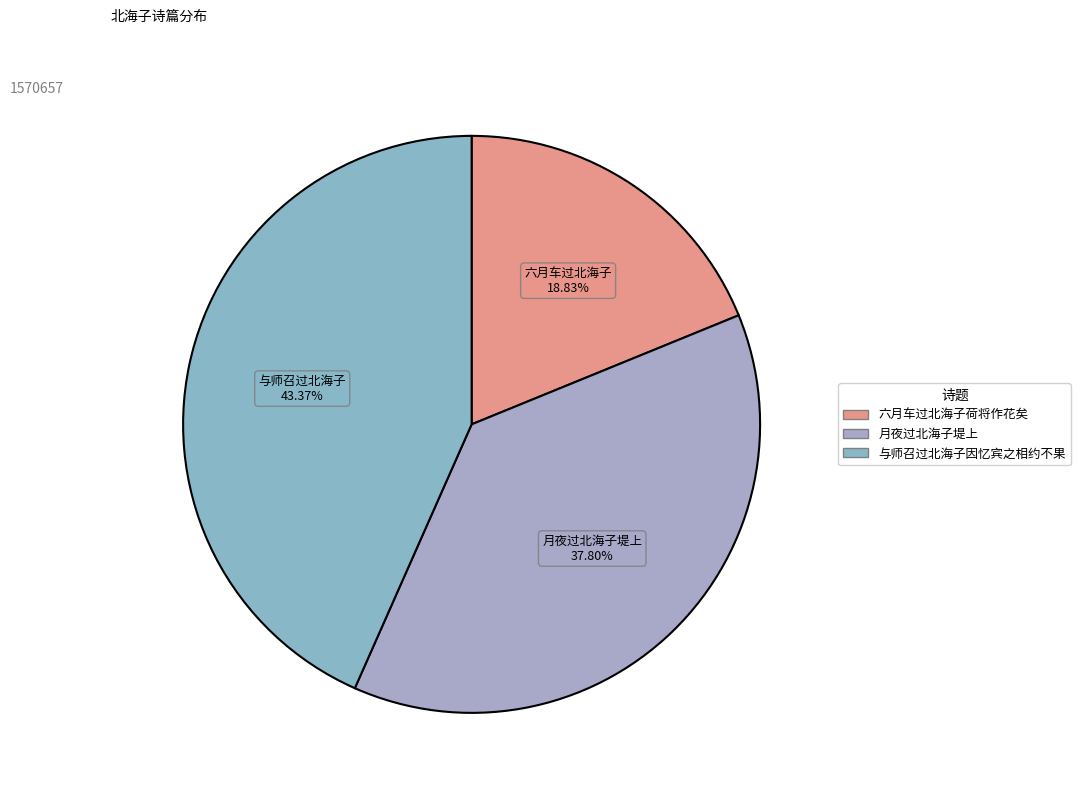

What is the change in value from 六月车过北海子荷将作花矣 to 与师召过北海子因忆宾之相约不果?

+385420